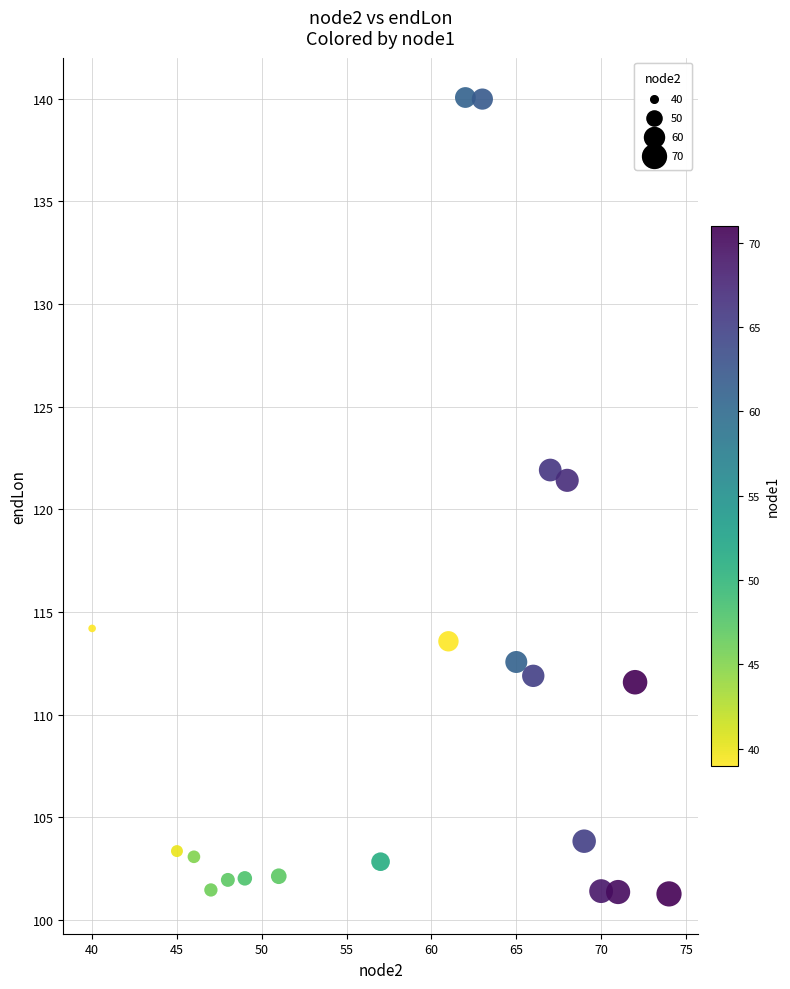

What is the range of X values (max minus min)?

34.0